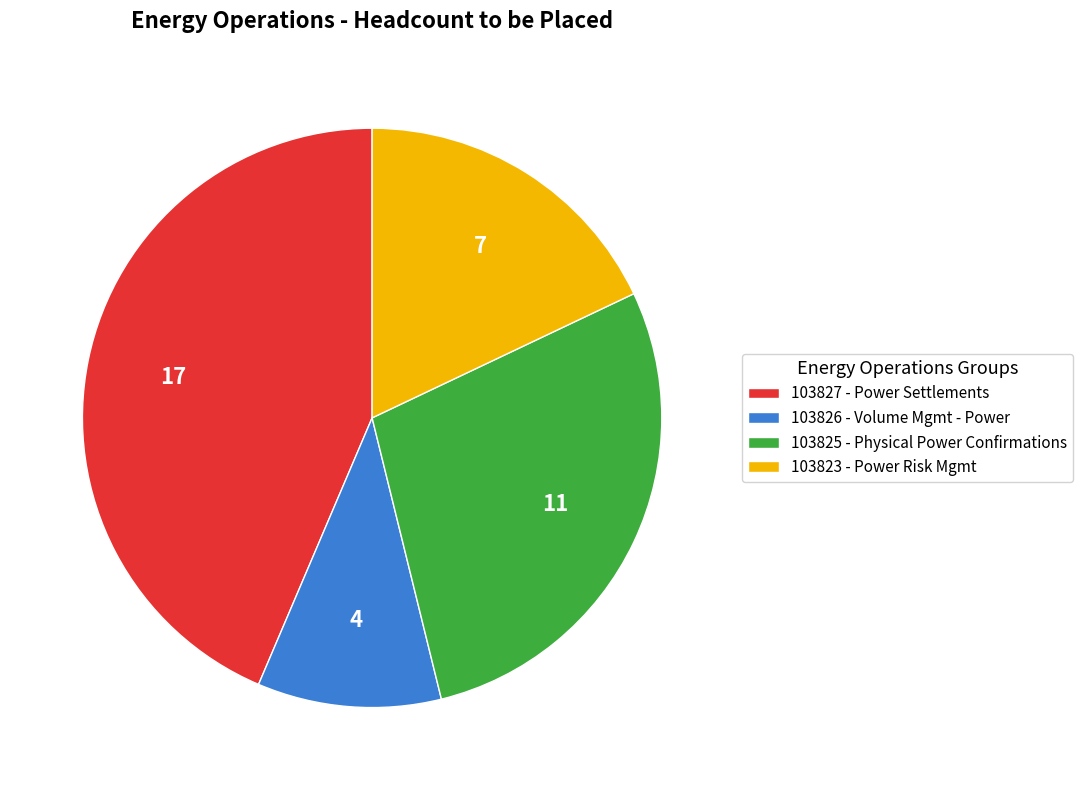

Do 103827 - Power Settlements and 103825 - Physical Power Confirmations together represent more than half of the pie?

Yes